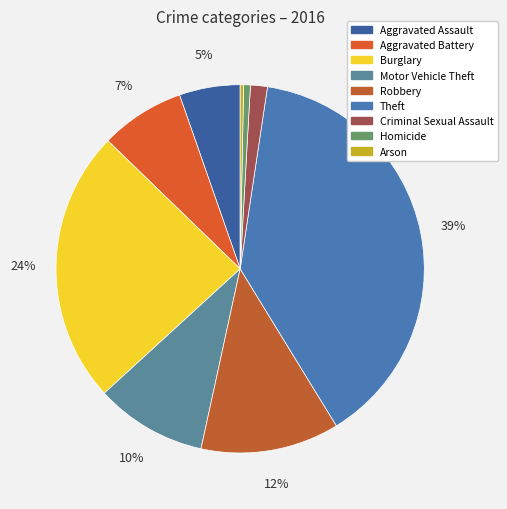

Is Aggravated Assault the majority of the pie?

No